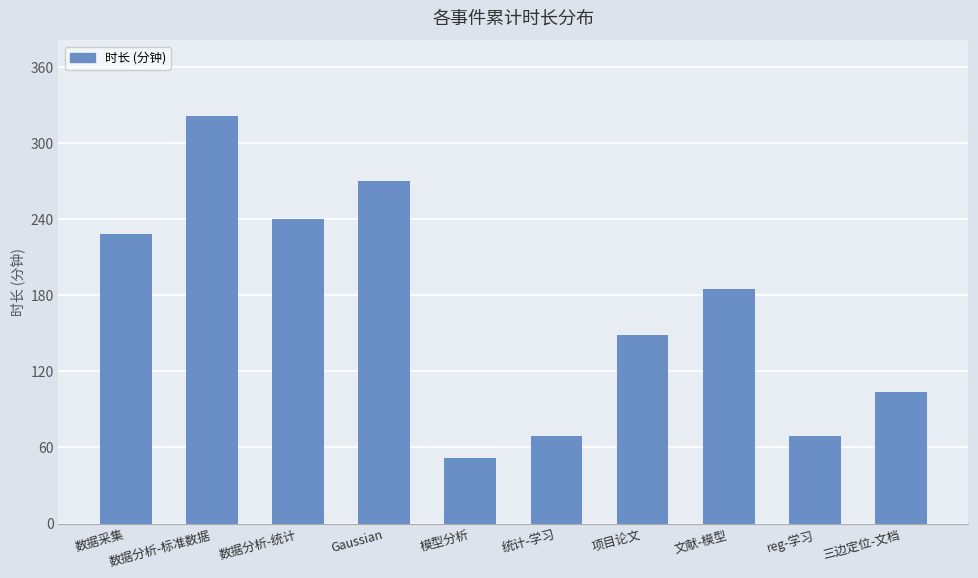

What is the label of the 10th bar from the right?

数据采集